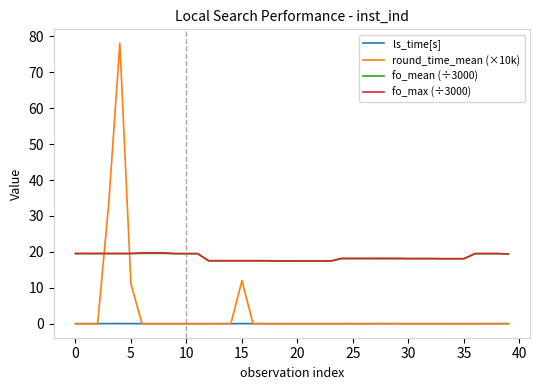

True or false: fo_max (÷3000) and ls_time[s] cross at least once.

False